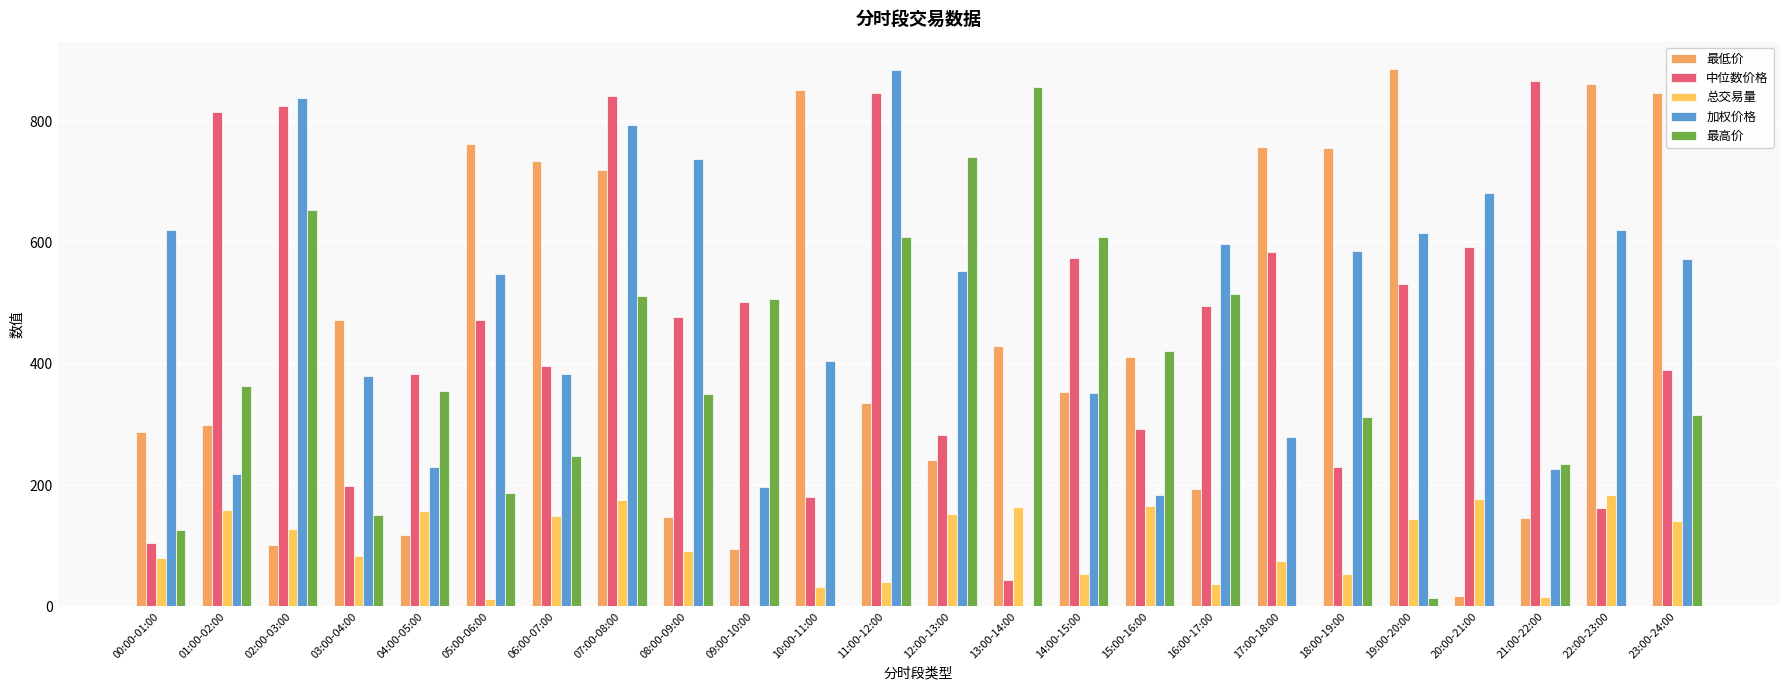

What value does the 中位数价格 series have at 11:00-12:00?

846.8